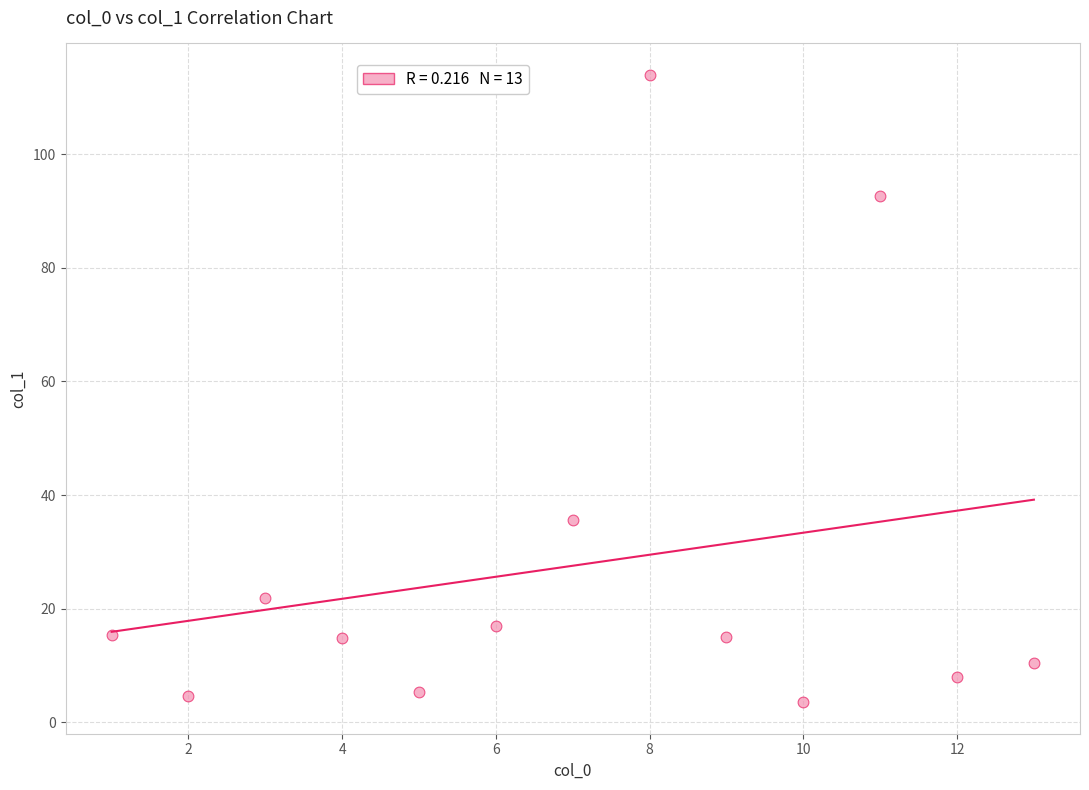

What is the range of X values (max minus min)?

12.0